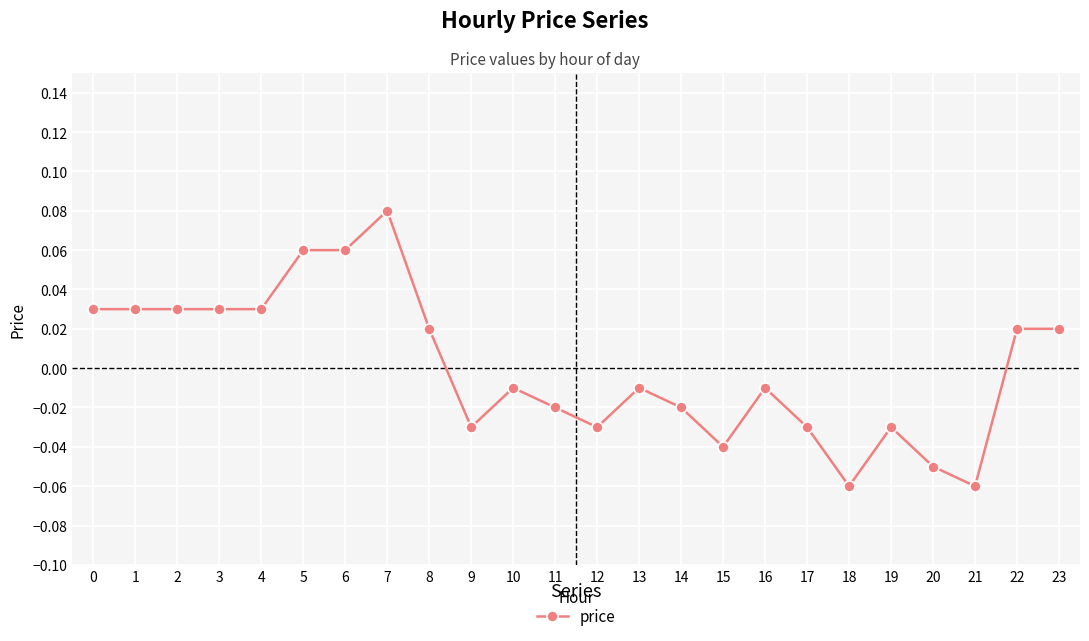

Which has a higher value, 18 or 4?

4